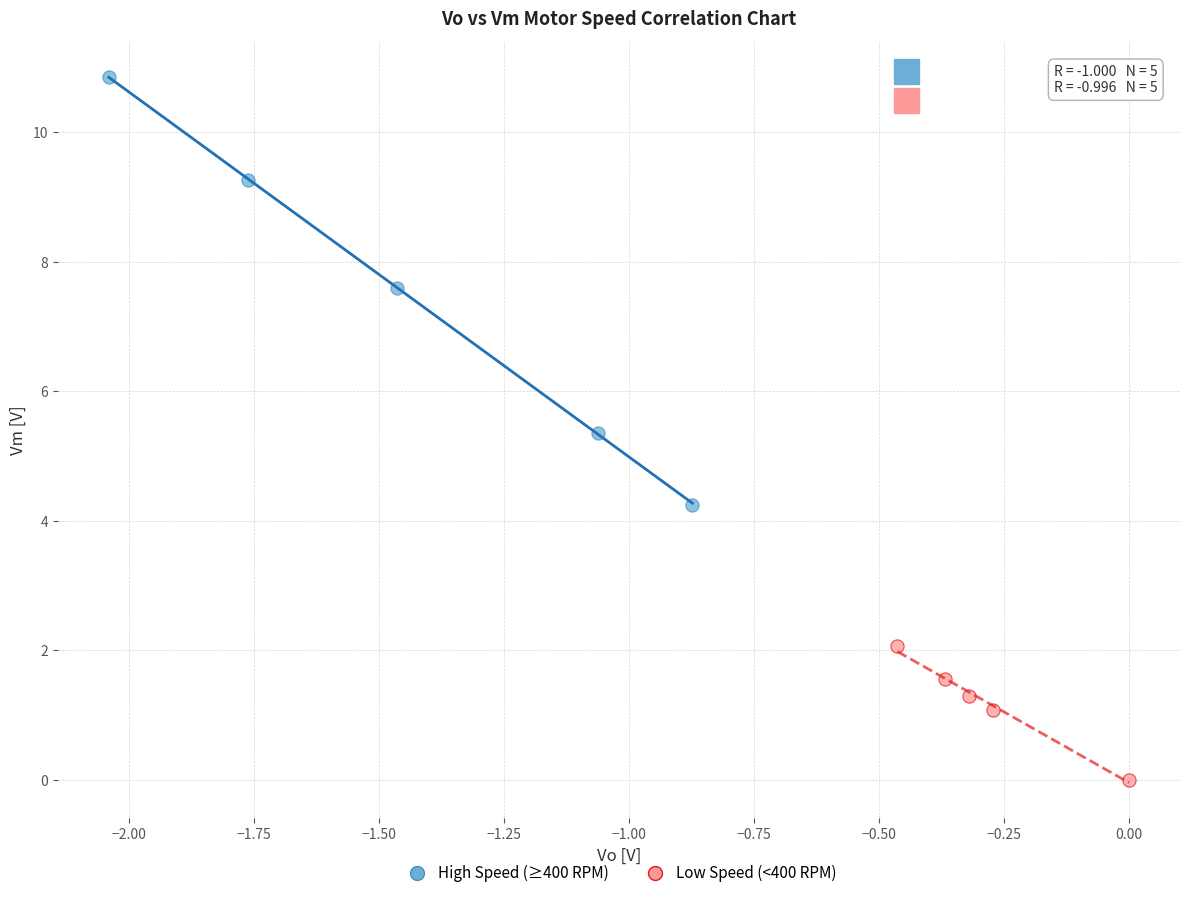

Which series reaches the minimum Y coordinate?

Low Speed (<400 RPM)